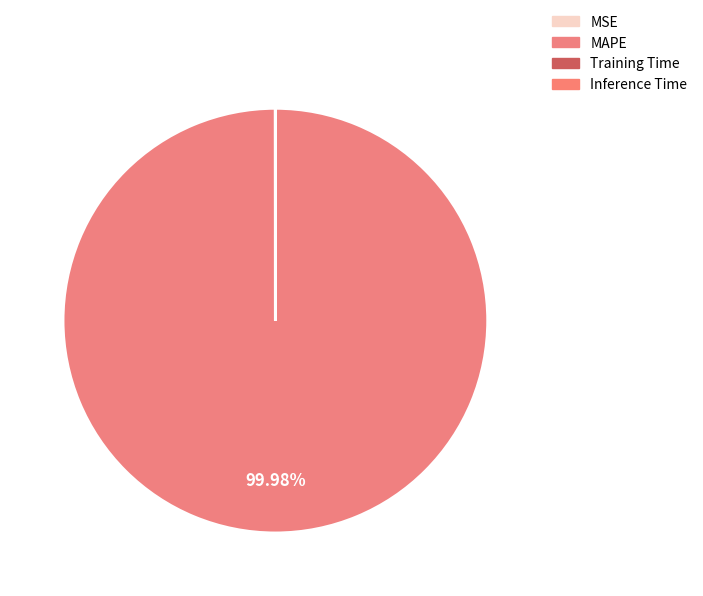

Does Inference Time represent more than half of the total?

No